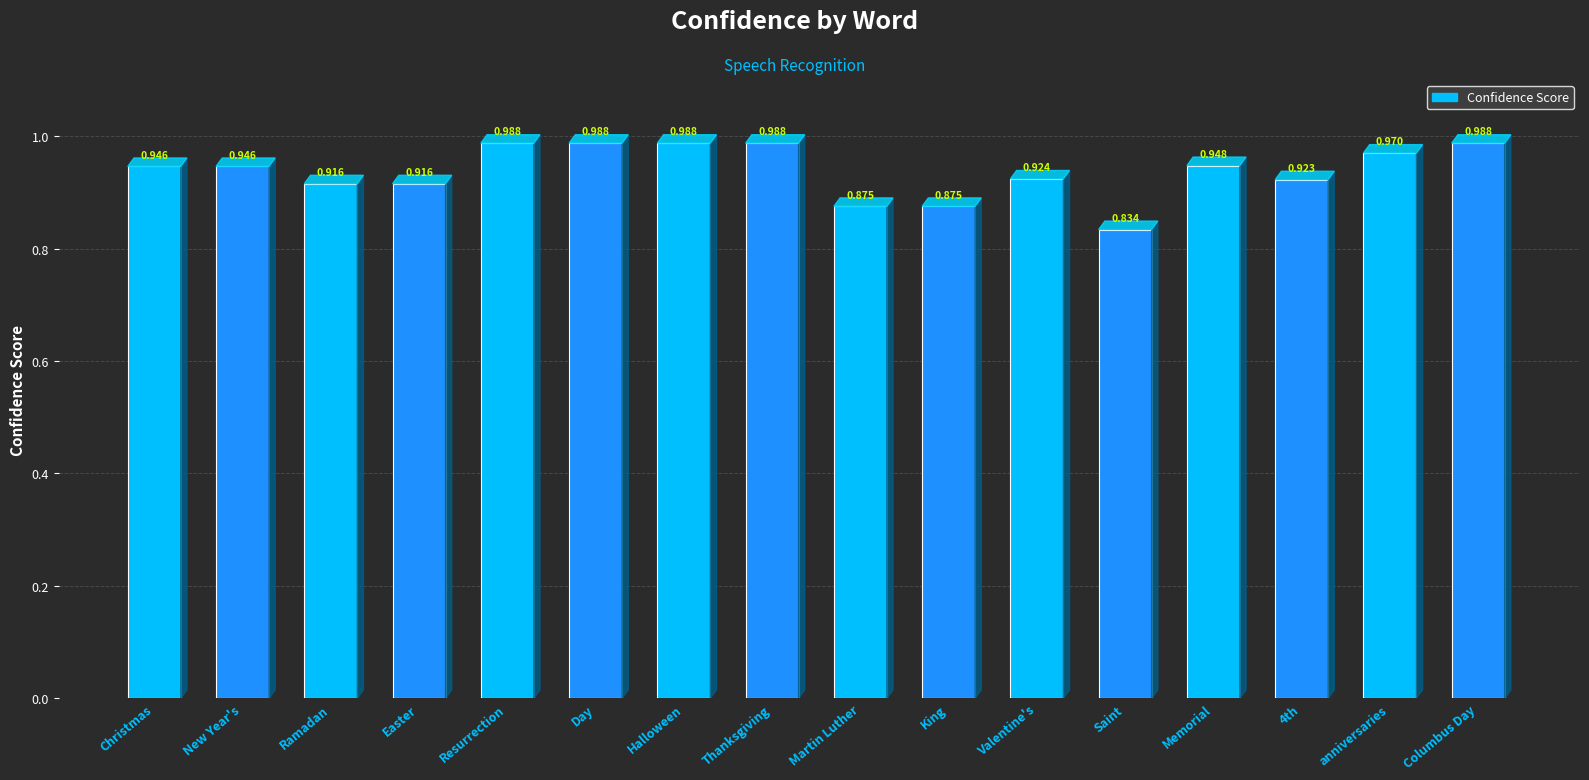

What is the label of the 10th bar from the right?

Halloween